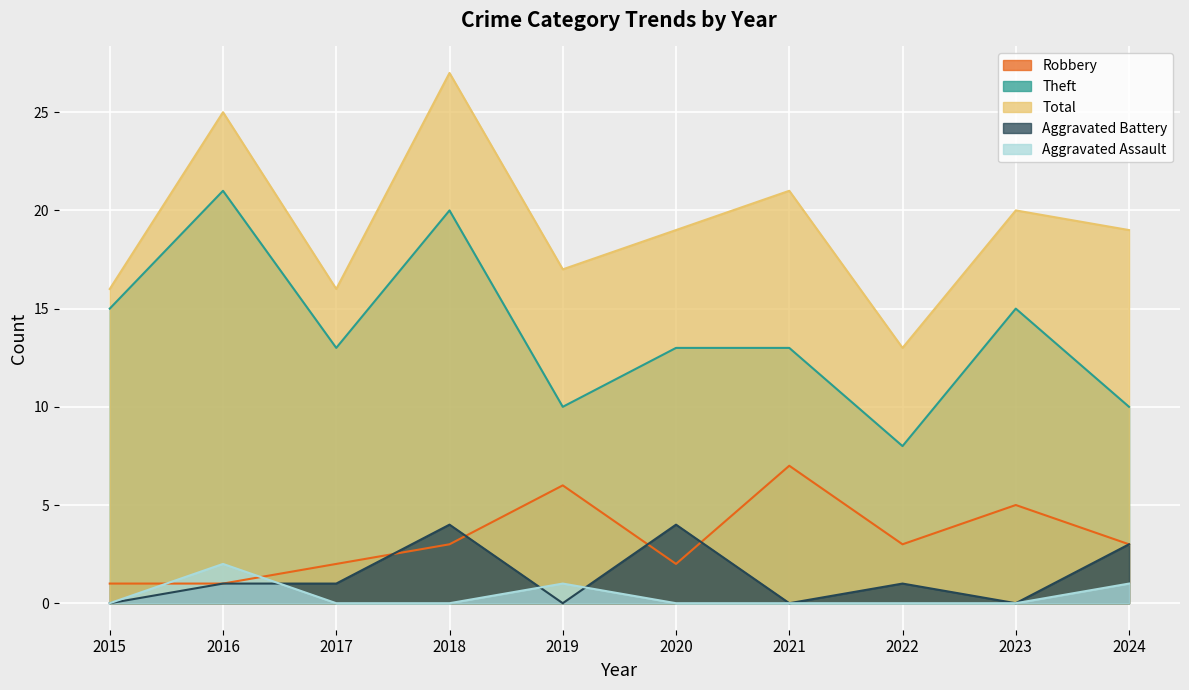

What is the sum of the Total values at 2022 and 2023?

33